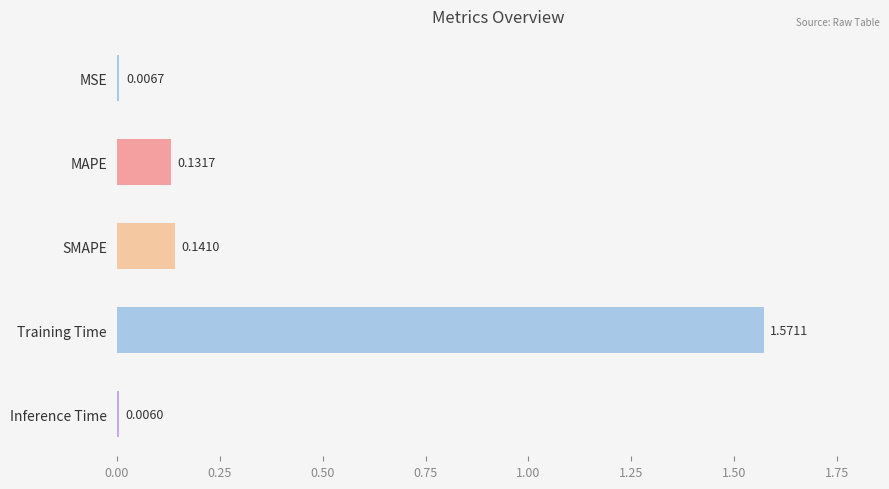

What is the label of the 3rd bar from the top?

SMAPE